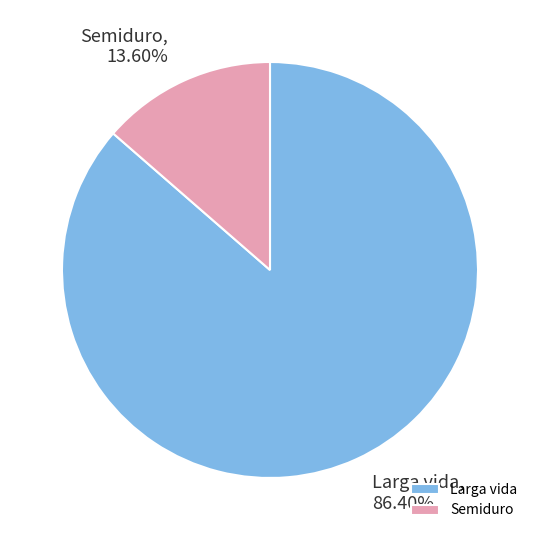

Does any single category account for the majority?

Yes